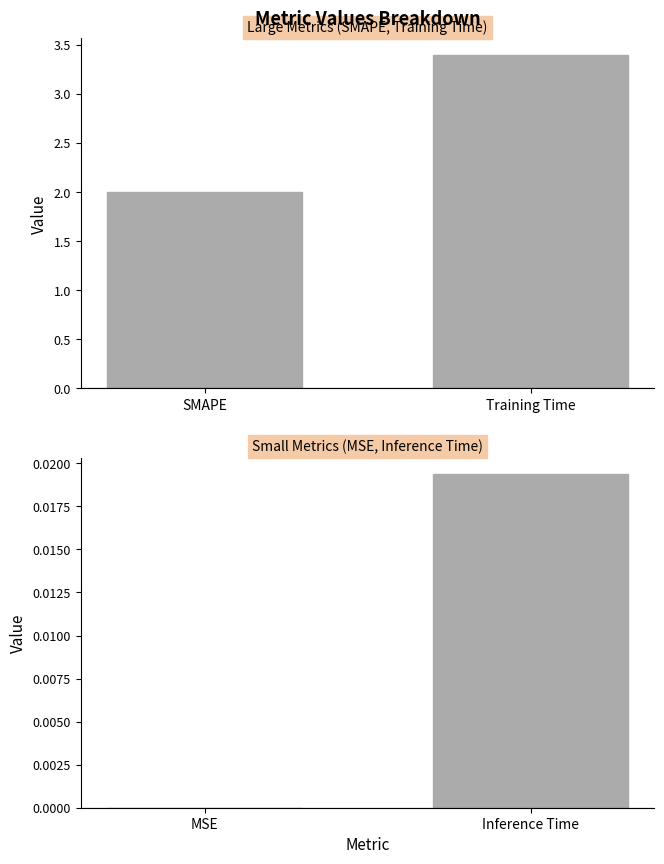

Are the bars grouped side by side (vs. stacked)?

No